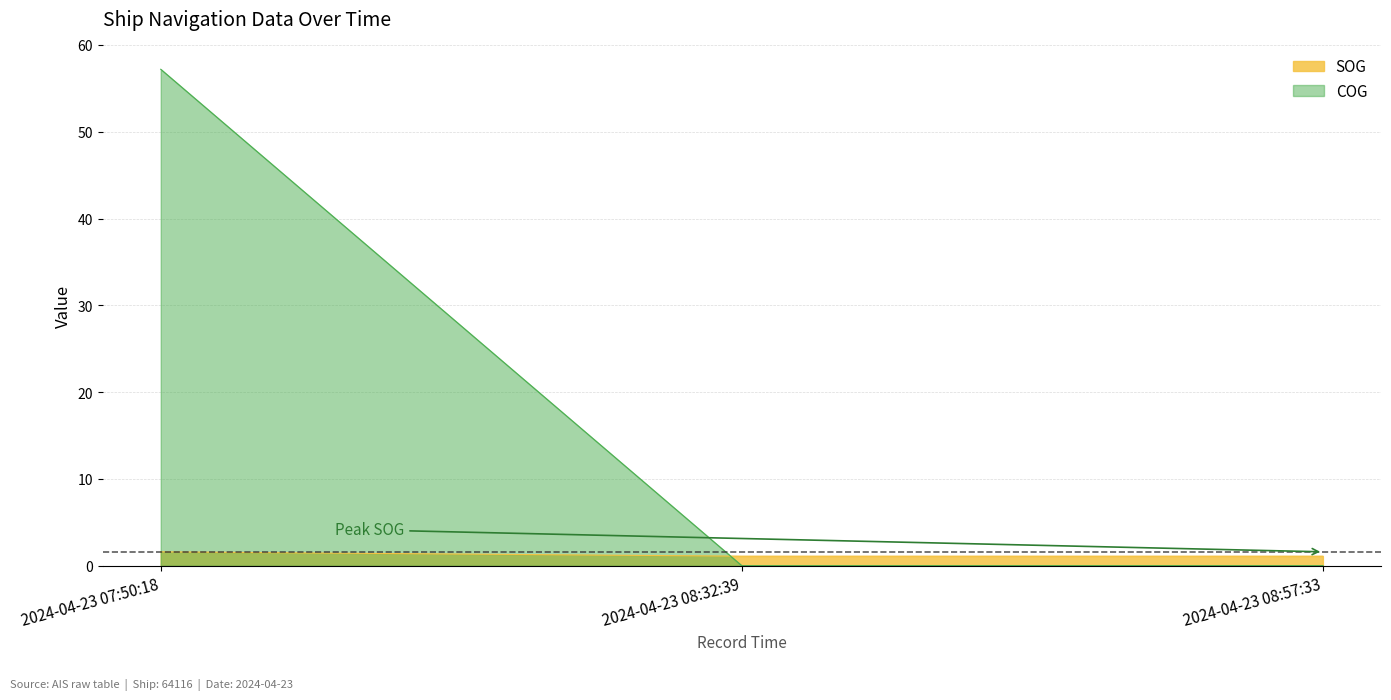

At which category is the sum across all series the highest?

2024-04-23 07:50:18